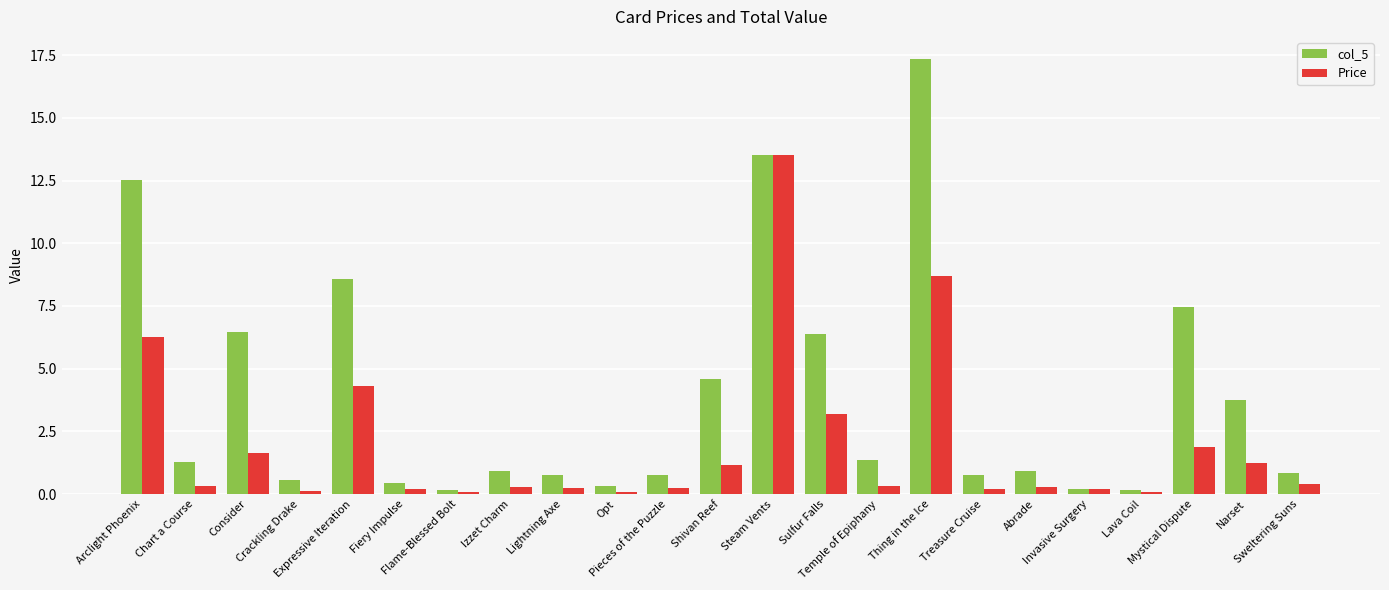

How many bars are there in each group?

2